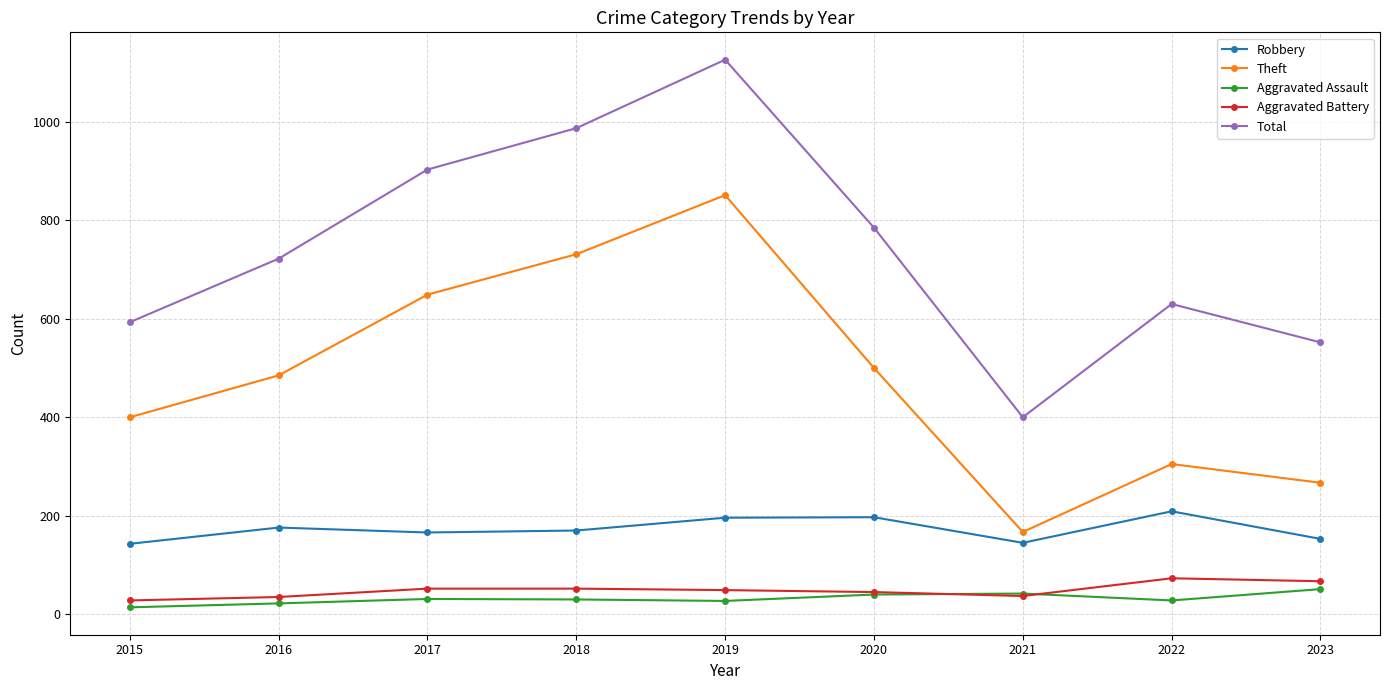

Which series changed the most between 2017 and 2018?

Total